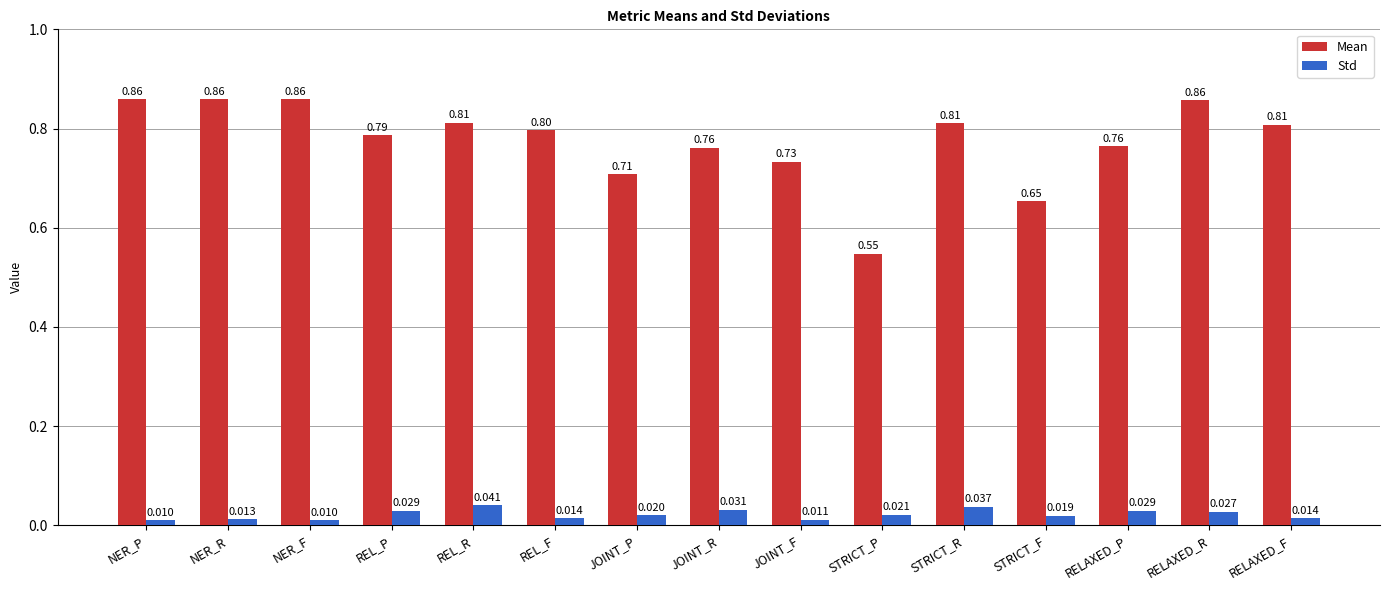

Between REL_R and STRICT_F, which series saw the biggest shift?

Mean